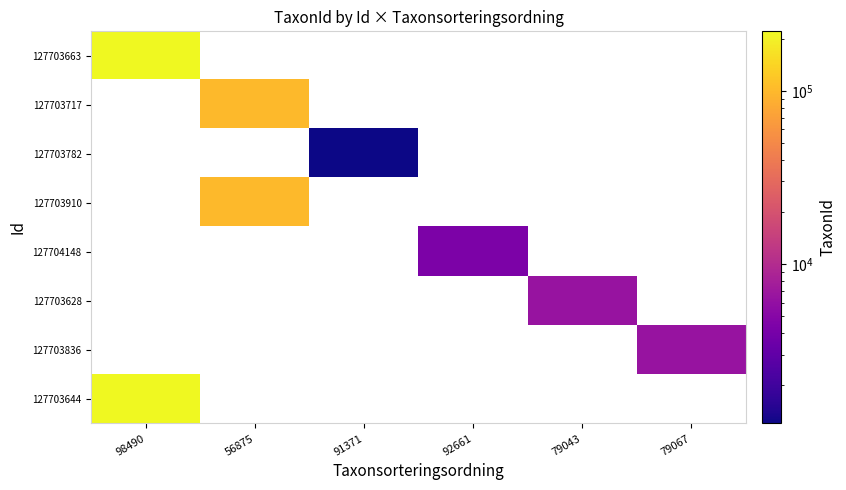

The 127703836 series shows 6434.0 at 79067. True or false?

True